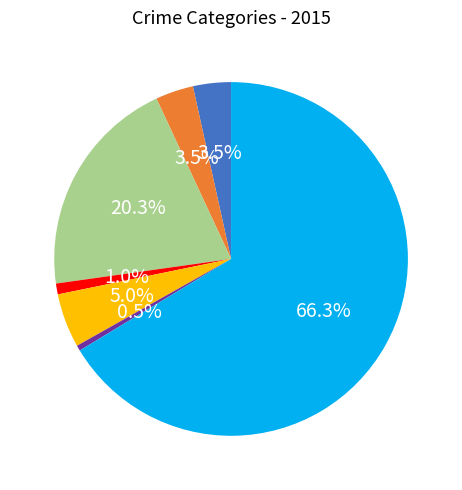

How many slices are in this pie chart?

7